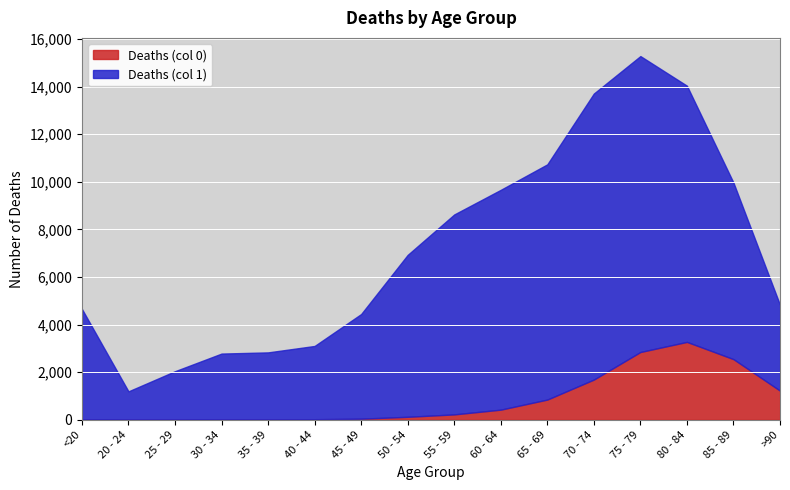

What position from the left is 75 - 79?

13